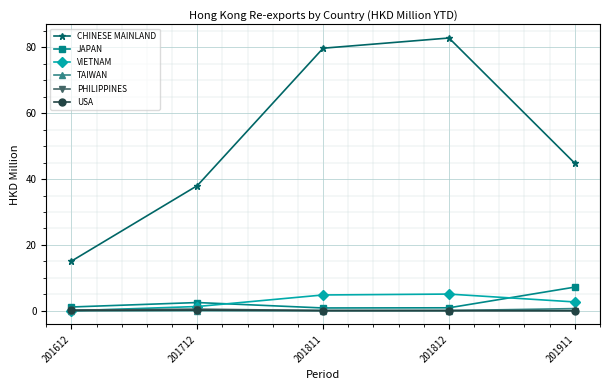

What is the maximum value shown in the chart?

82.9